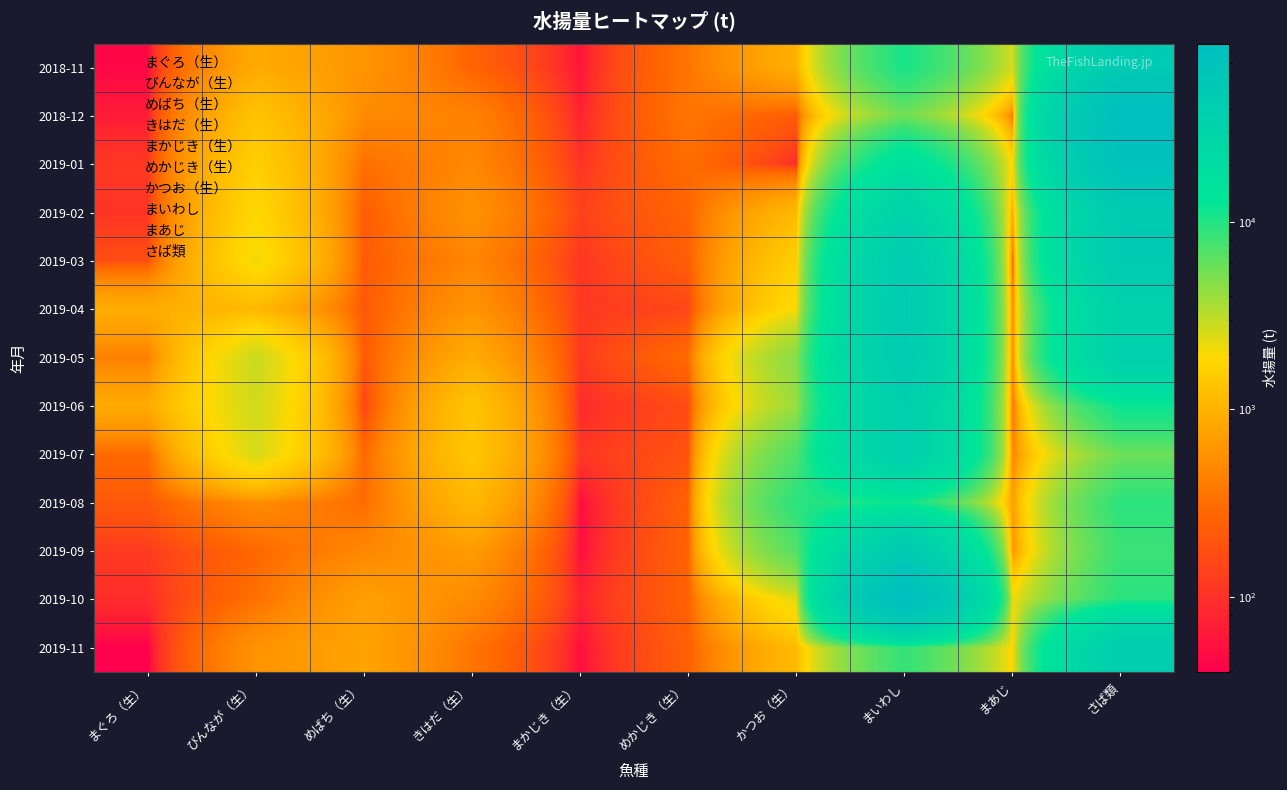

How many data points does each series have?

10